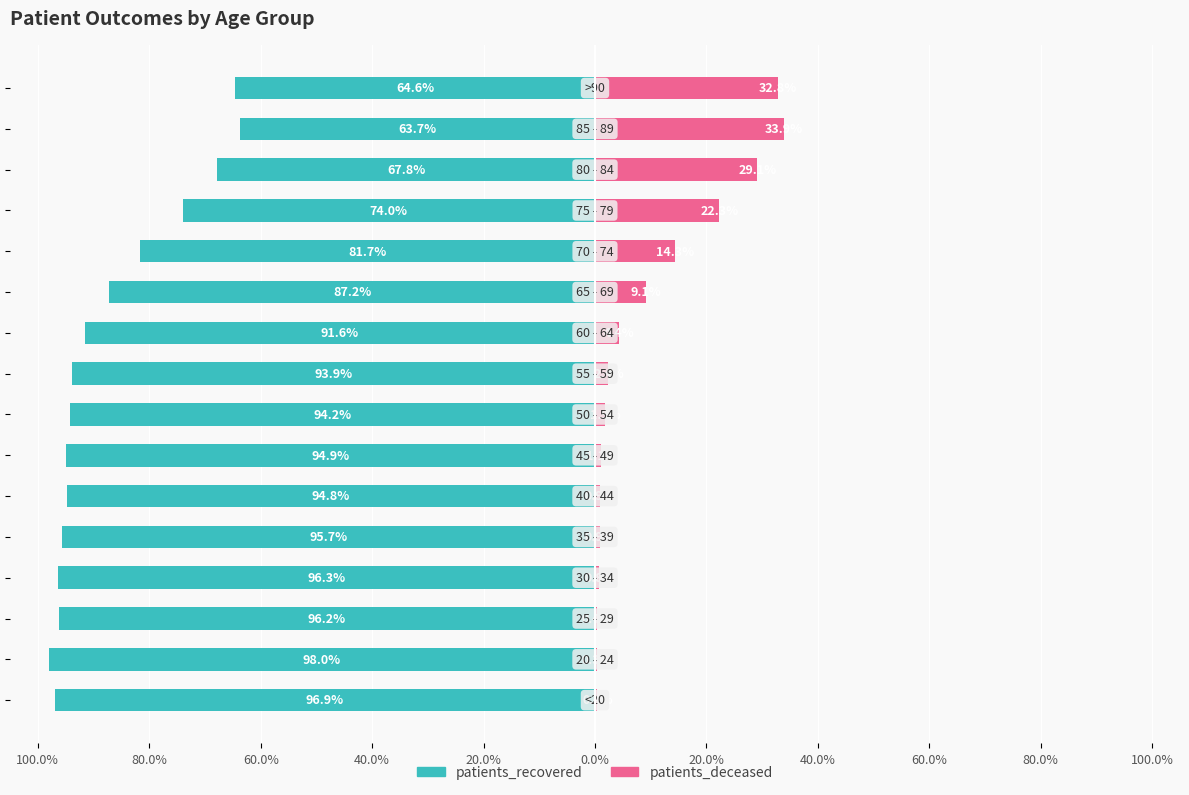

The patients_recovered series shows -132.4 at 40.0%. True or false?

False